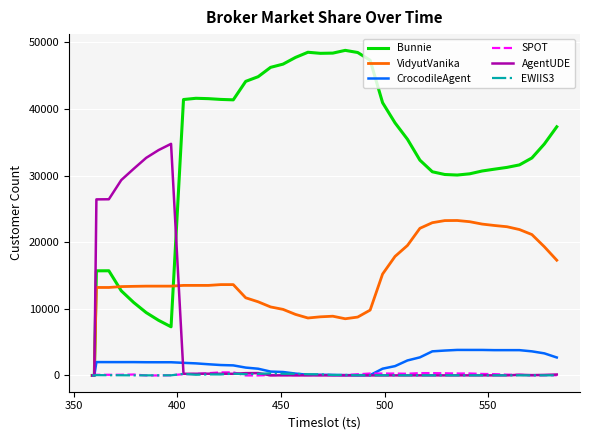

Which series has the widest spread of values?

Bunnie